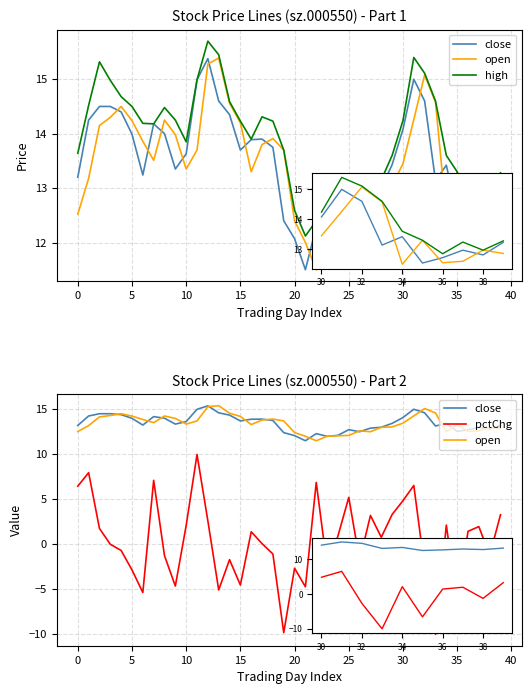

Which has a higher value, 32 or 14?

32